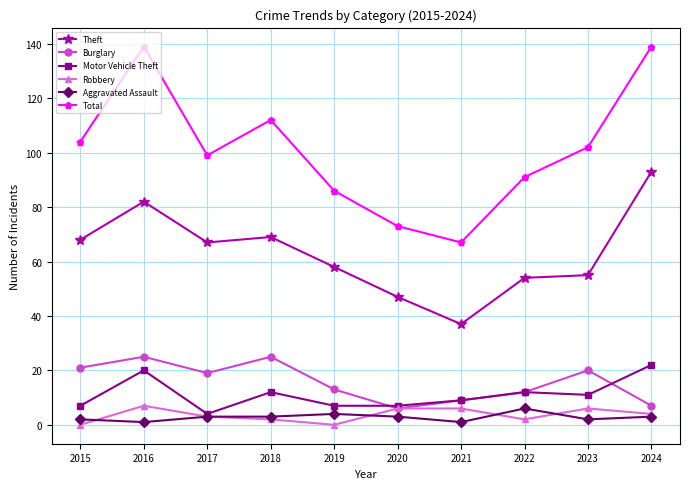

What is the average value of the Robbery series?

4